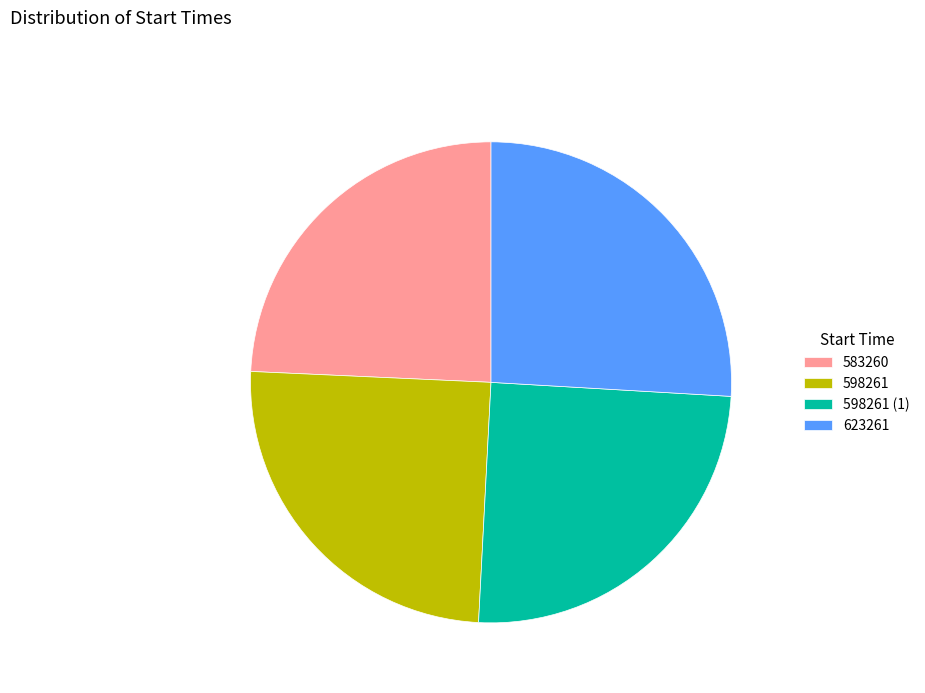

Which category has the biggest portion of the pie?

623261